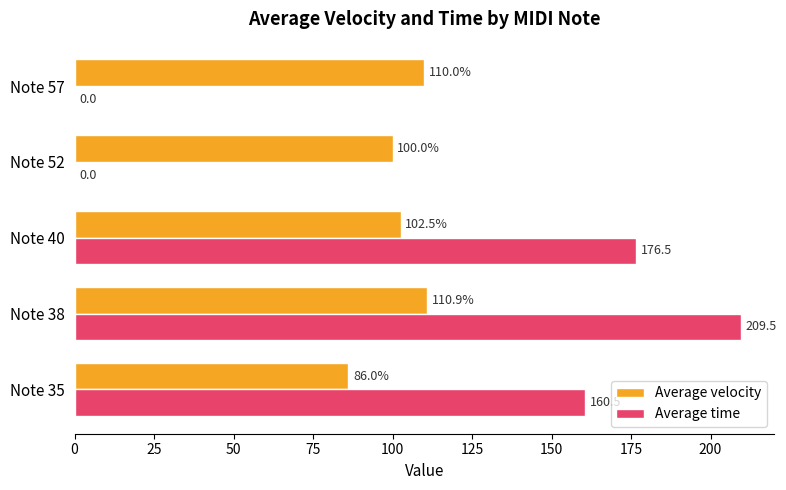

Which series changed the most between Note 35 and Note 57?

Average time